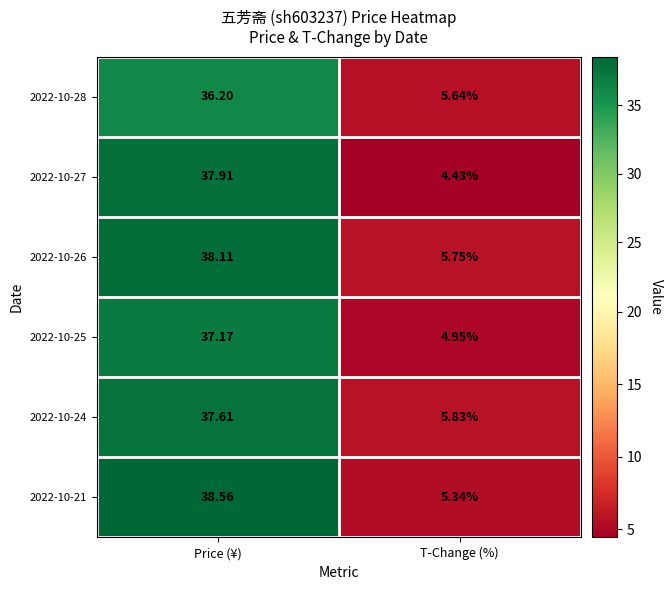

At which label does 2022-10-25 first exceed 37?

Price (¥)